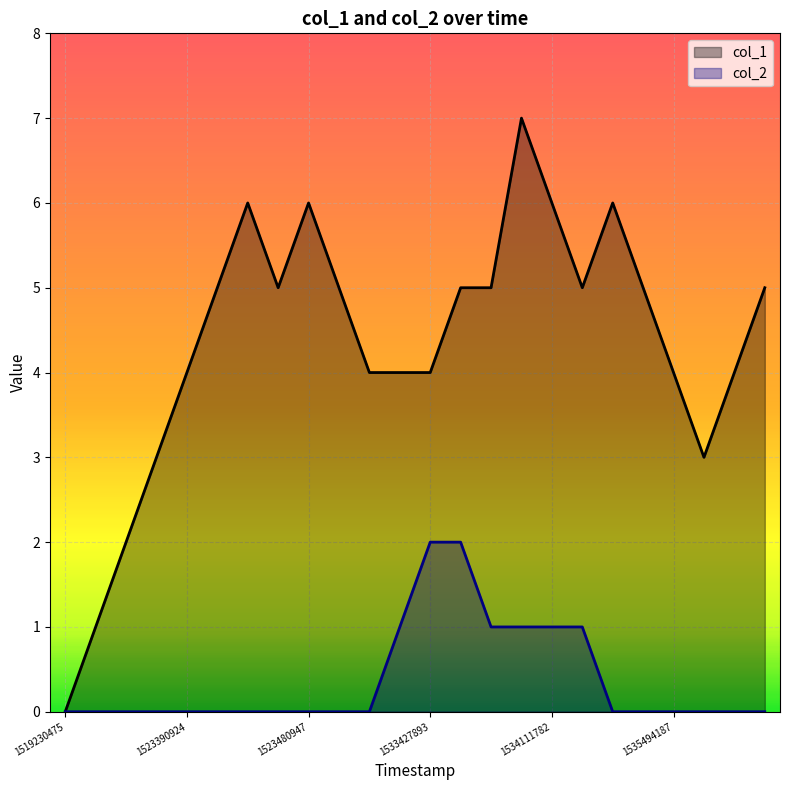

Where is the first local maximum for col_1?

6